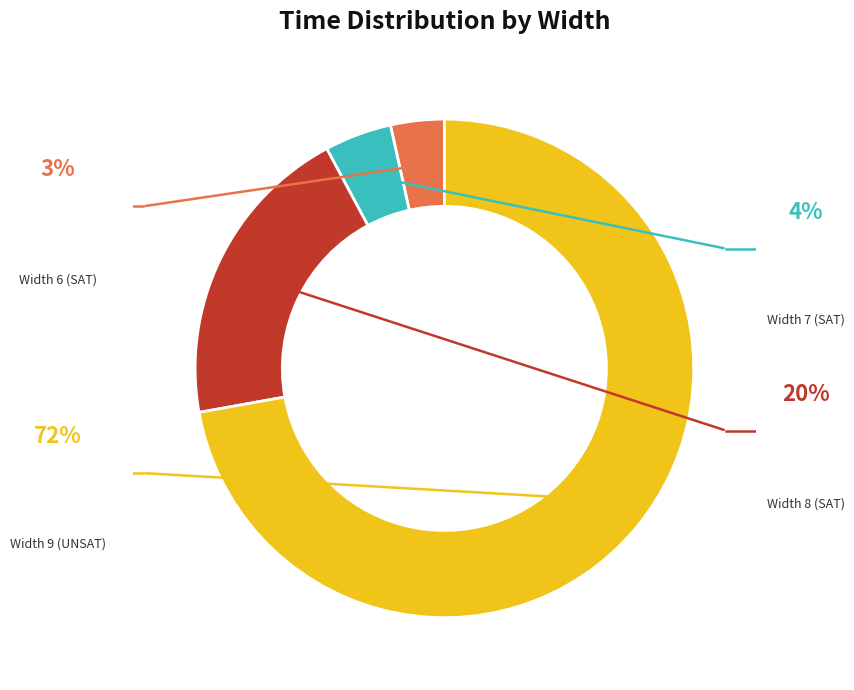

The Width 7 (SAT) slice represents 4% of the pie. True or false?

True